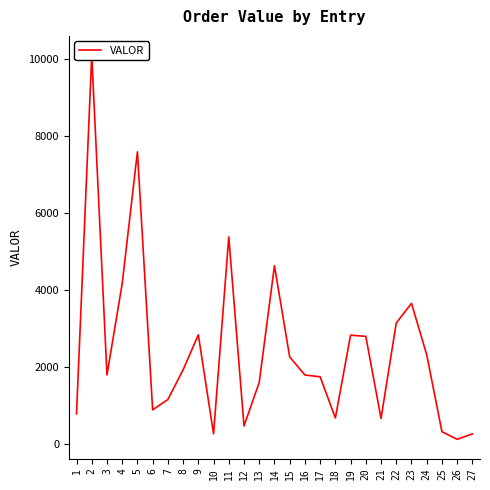

Between 1 and 14, which is larger?

14